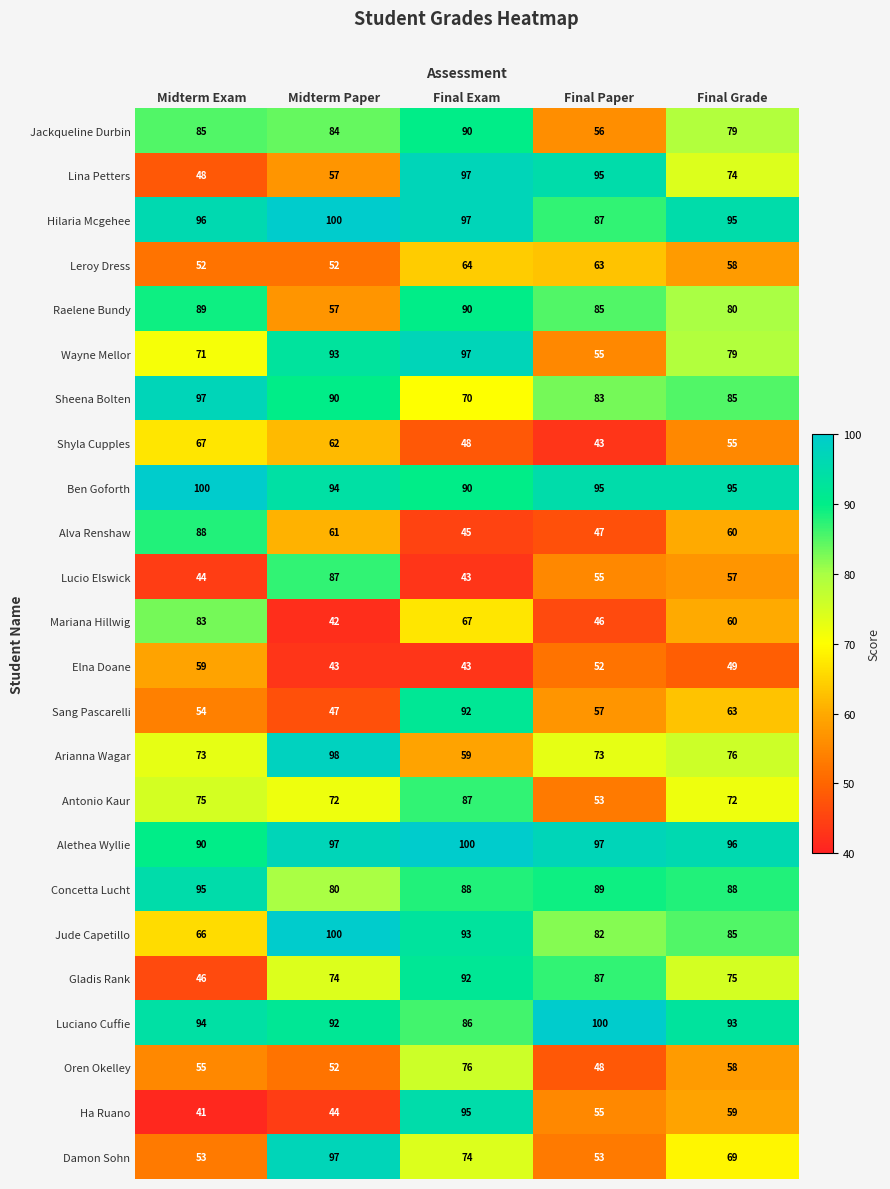

At which label does Ben Goforth reach its peak?

Midterm Exam